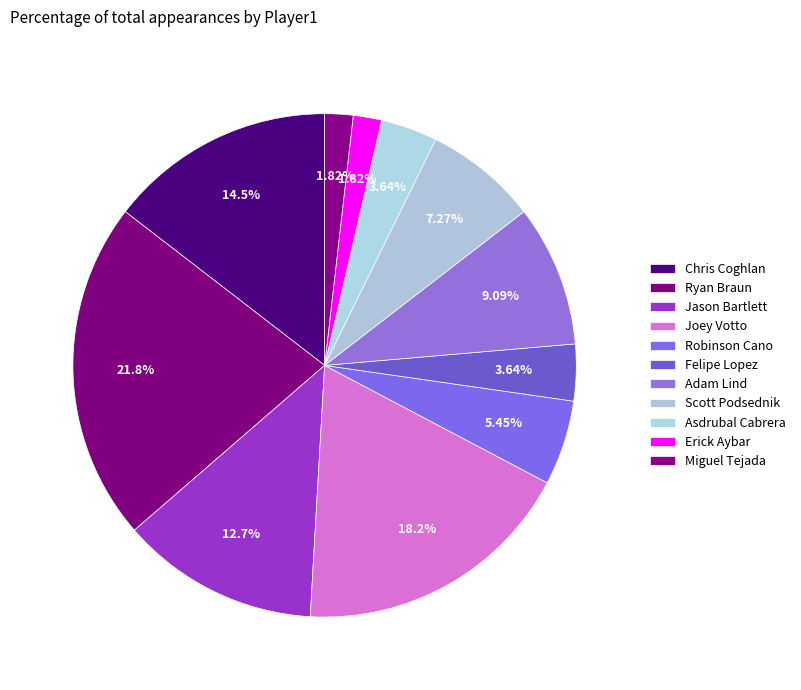

Does Chris Coghlan represent more than half of the total?

No